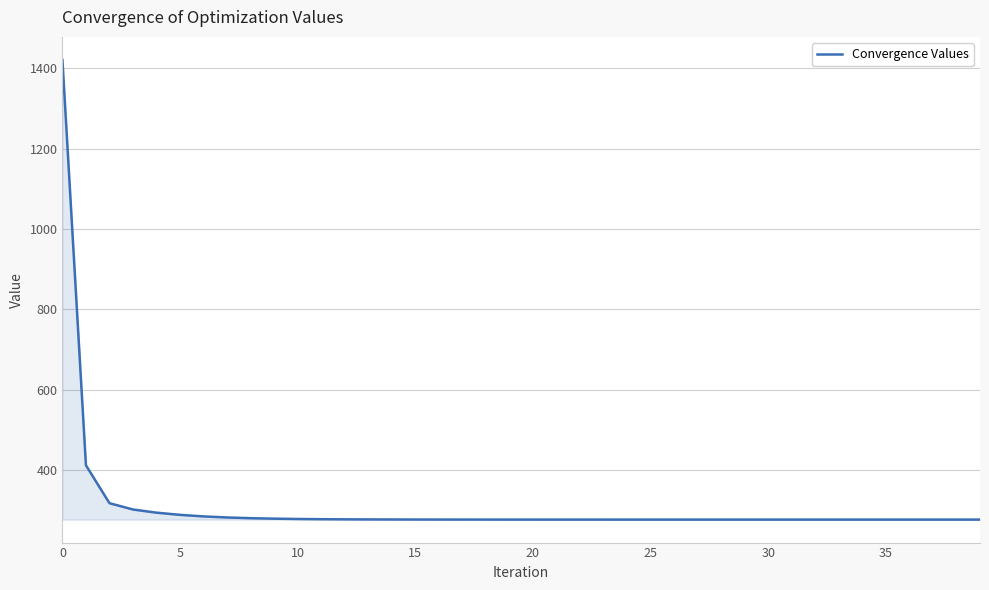

What is the minimum value shown in the chart?

276.0